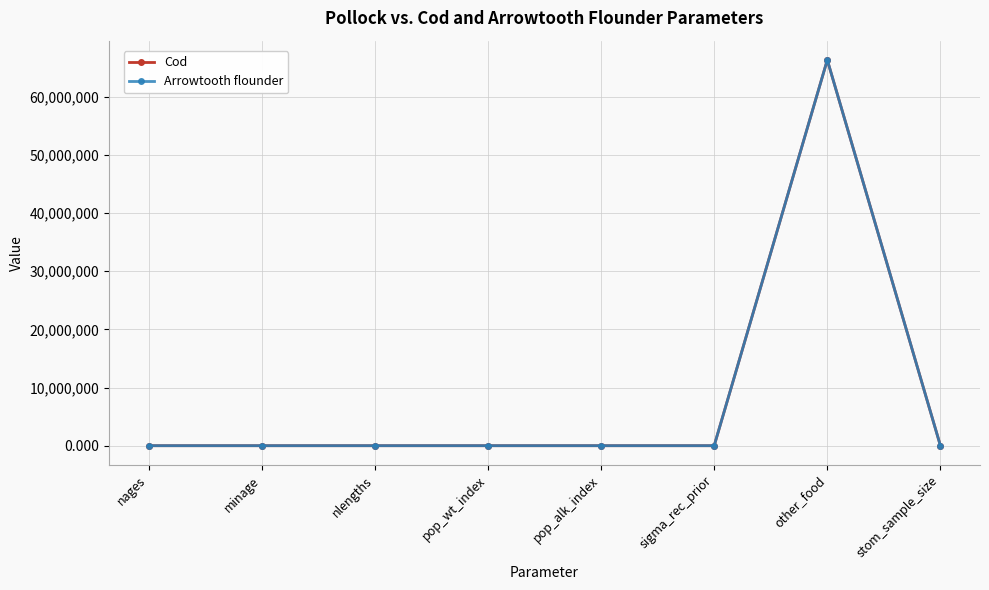

What is the total value across all series at pop_alk_index?

5.0